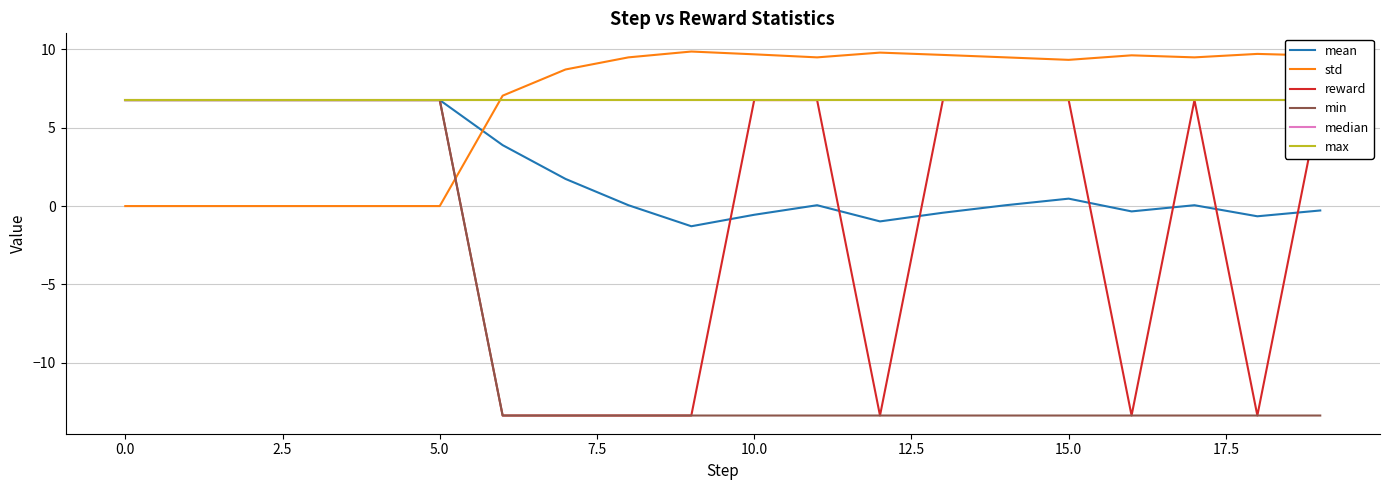

List the series in order of their peak value, lowest first.

mean, reward, min, median, max, std